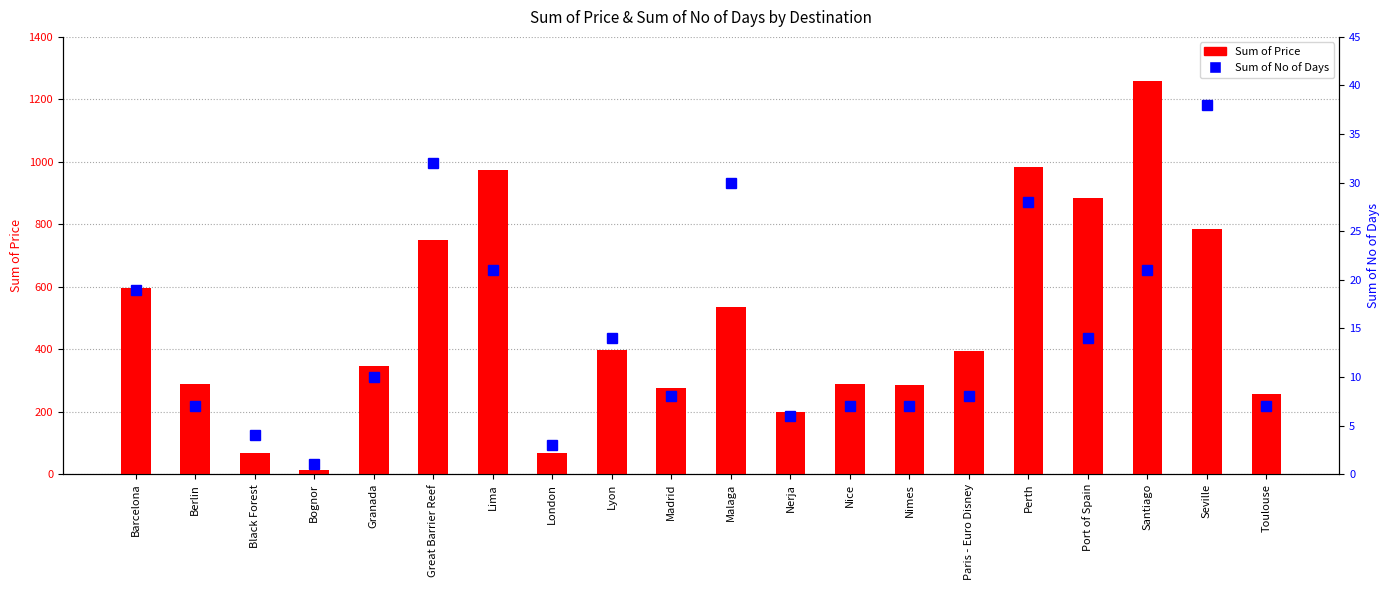

Reading left to right, transcribe all the data shown in this chart.

Sum of Price: 595	289	69	12	345	750	975	69	399	277	535	198	289	287	394	985	885	1259	786	256
Sum of No of Days: 19	7	4	1	10	32	21	3	14	8	30	6	7	7	8	28	14	21	38	7